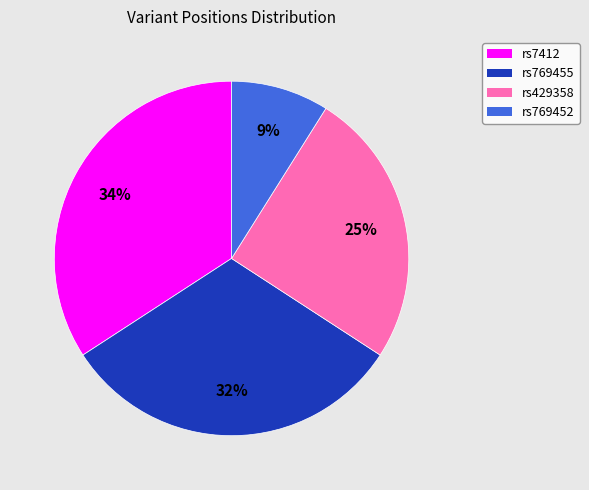

Do rs769452 and rs7412 together represent more than half of the pie?

No